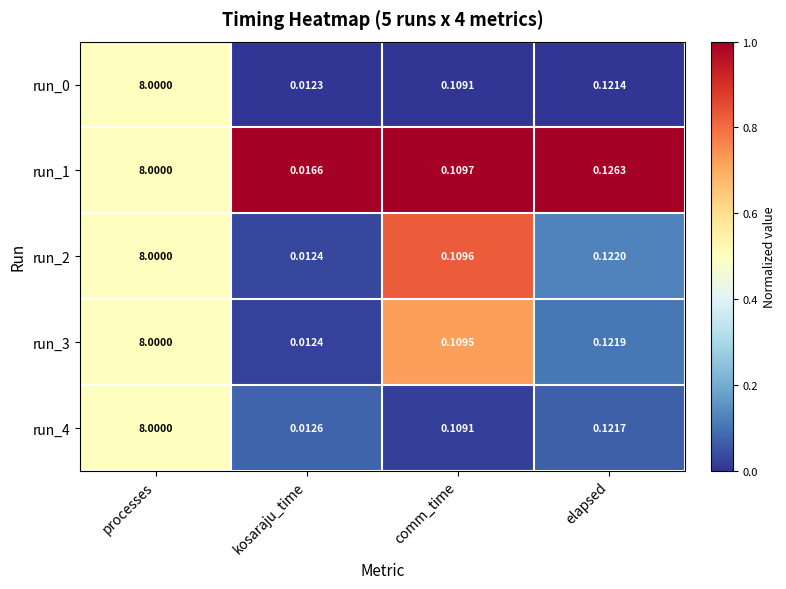

Is the value of run_4 at comm_time greater than the value of run_0 at processes?

No